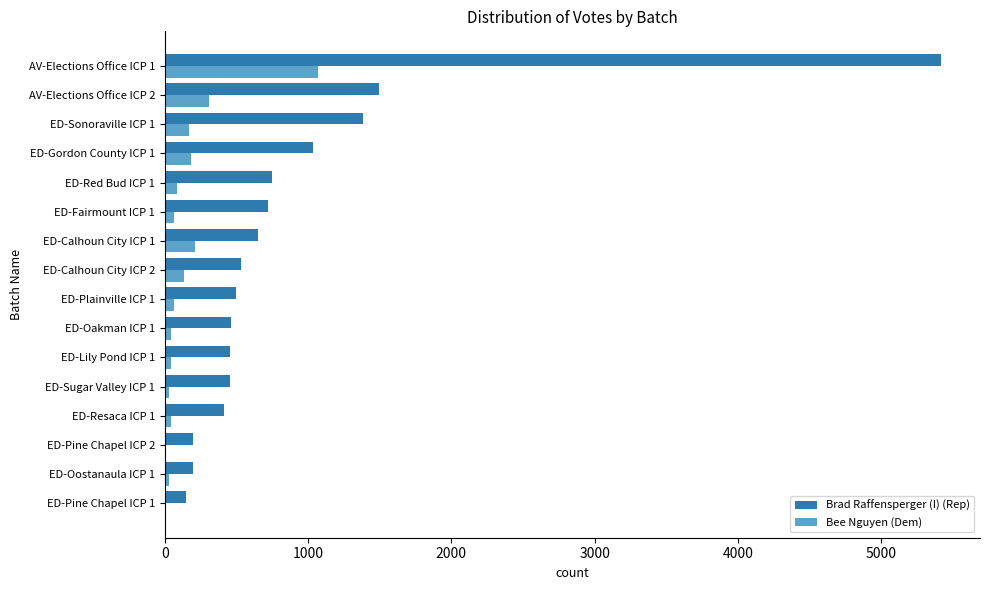

At which category is the sum across all series the highest?

AV-Elections Office ICP 1